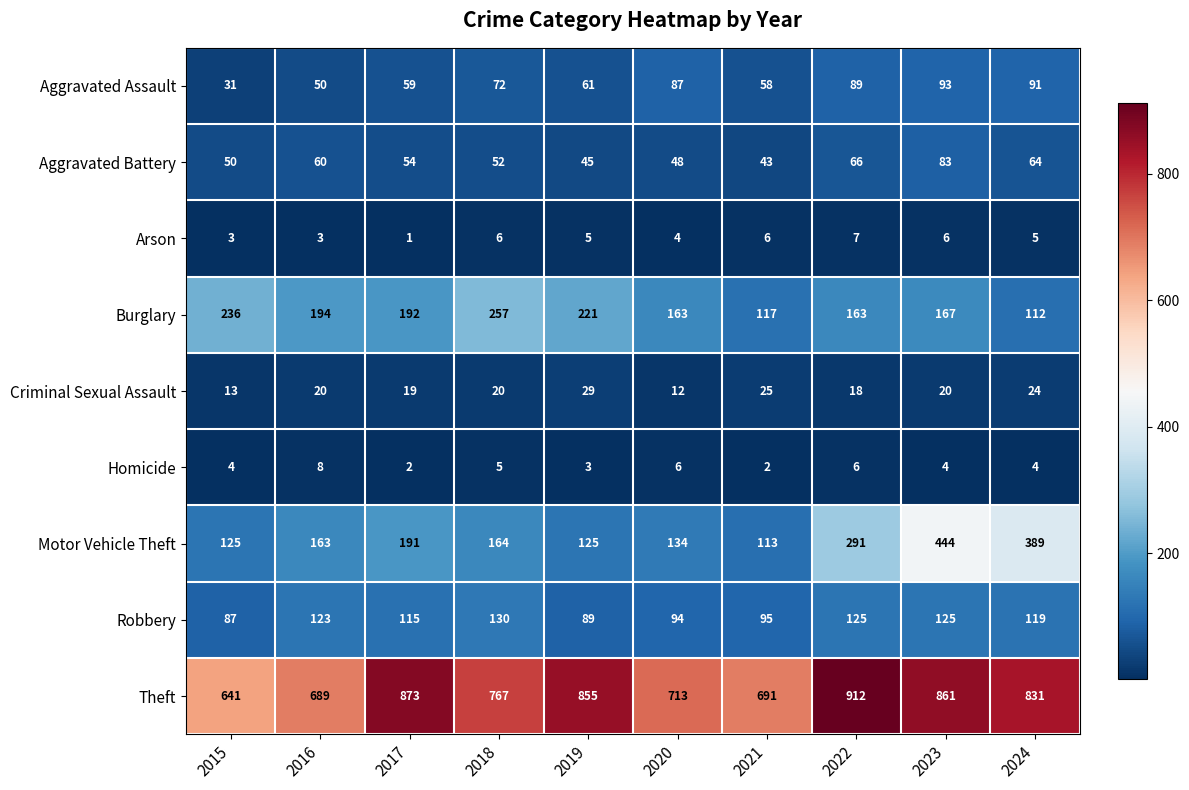

The Criminal Sexual Assault series shows 30 at 2017. True or false?

False